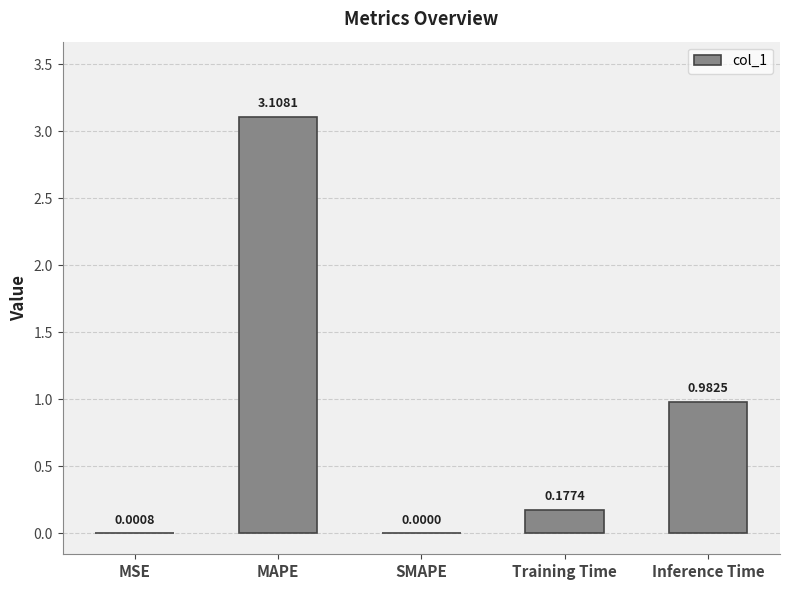

Are the bars horizontal?

No